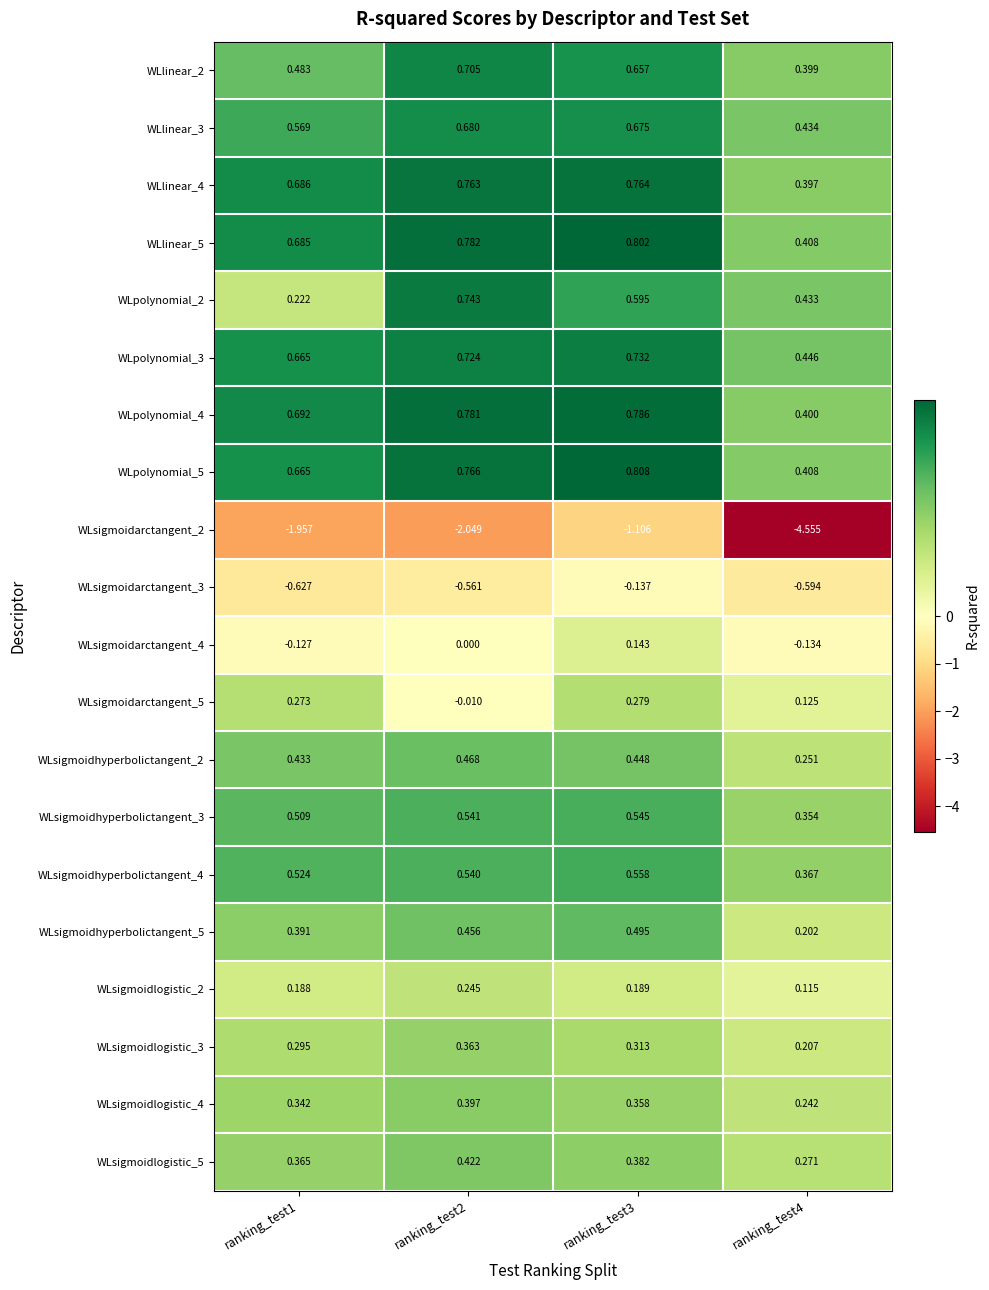

Is the value of WLsigmoidhyperbolictangent_2 at ranking_test1 greater than the value of WLsigmoidhyperbolictangent_4 at ranking_test4?

Yes